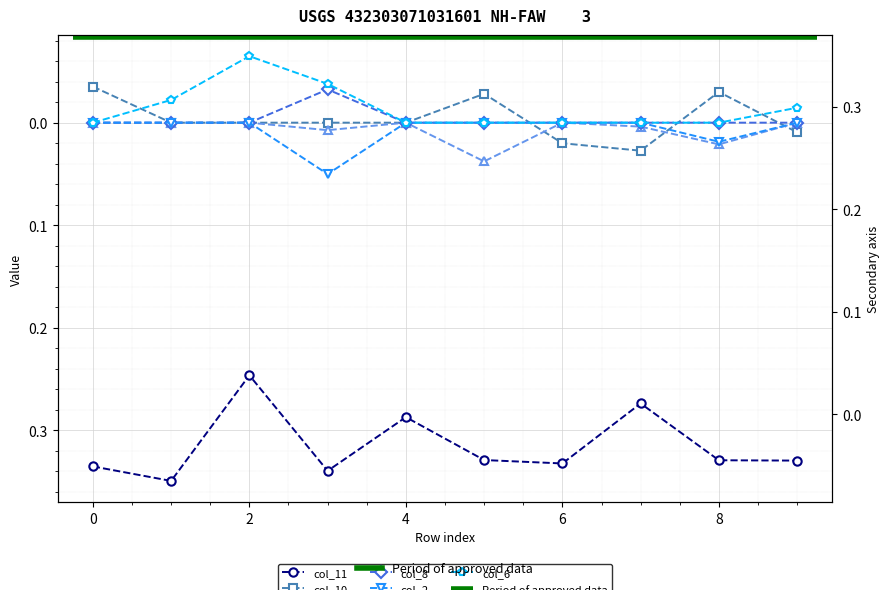

How many series are shown in this chart?

6